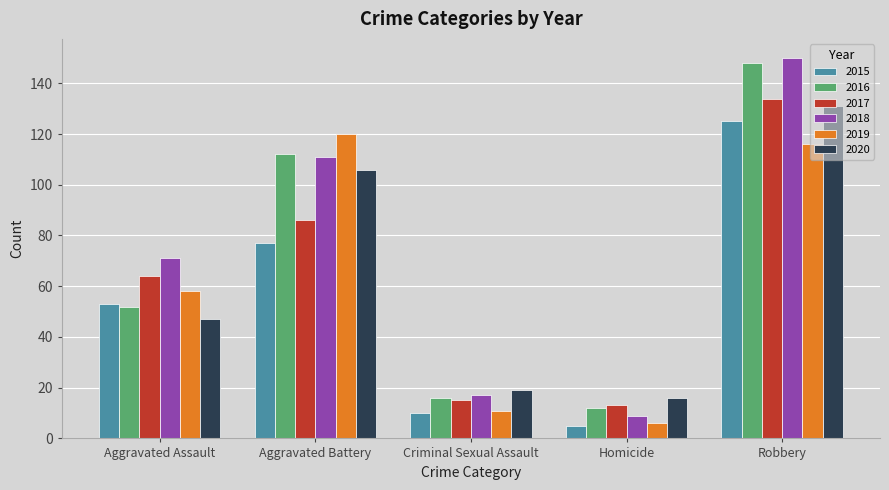

Which category has the highest value in the 2019 series?

Aggravated Battery